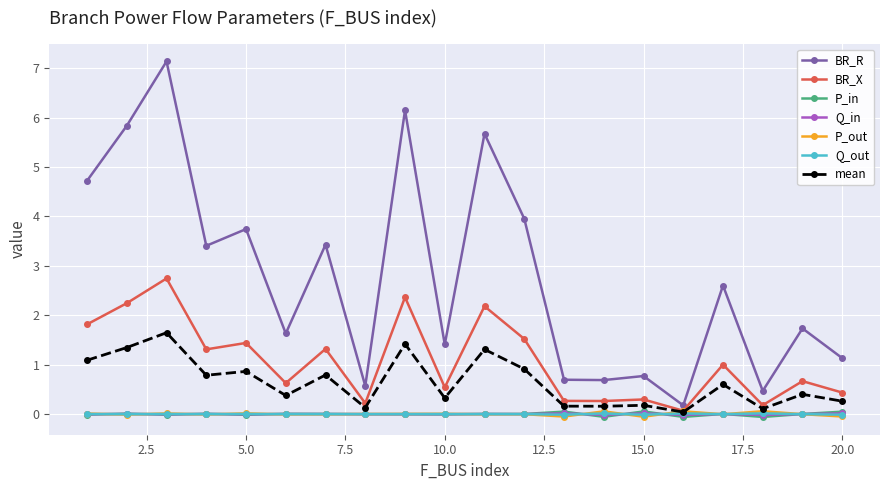

True or false: Q_out has more than 0 interior local peaks.

True